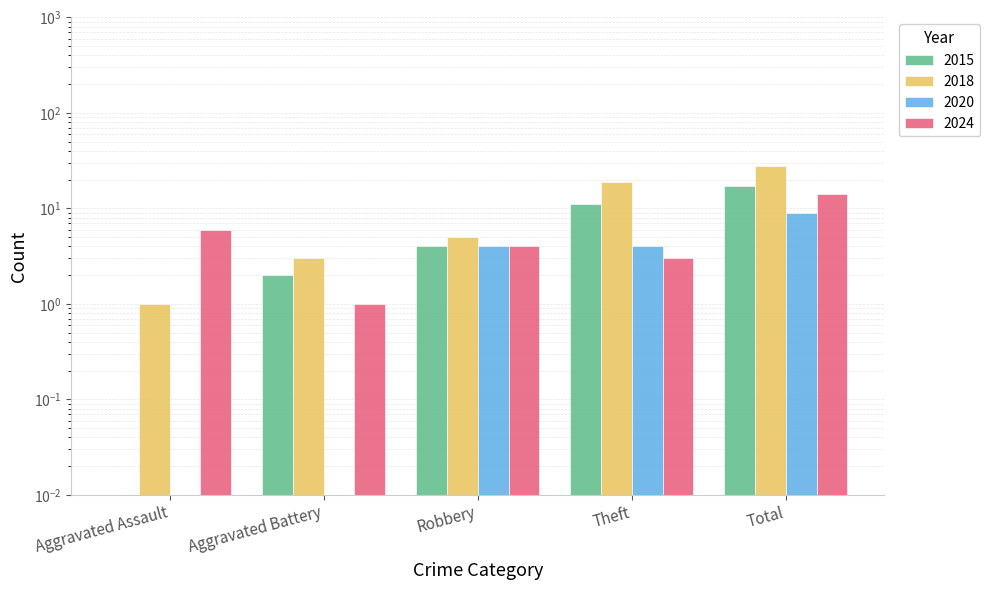

How many bars are there in total?

20